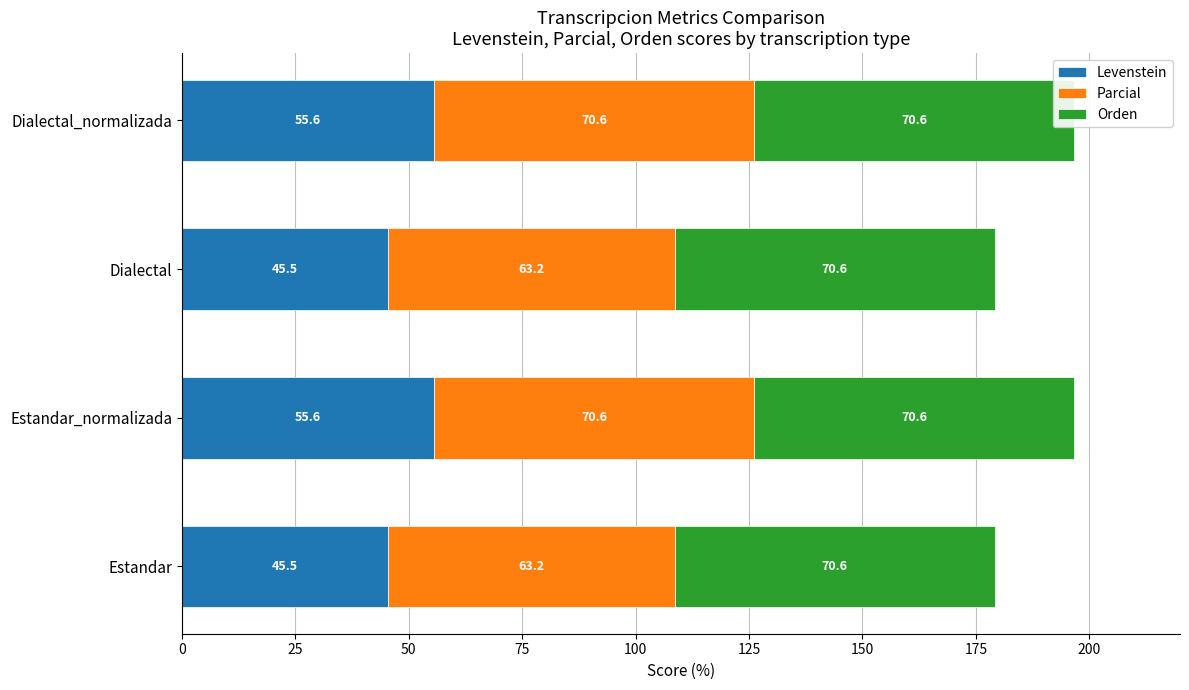

Reading left to right, extract all data points from this chart.

Levenstein: 45.5	55.6	45.5	55.6
Parcial: 63.2	70.6	63.2	70.6
Orden: 0.6	0.6	0.6	0.6